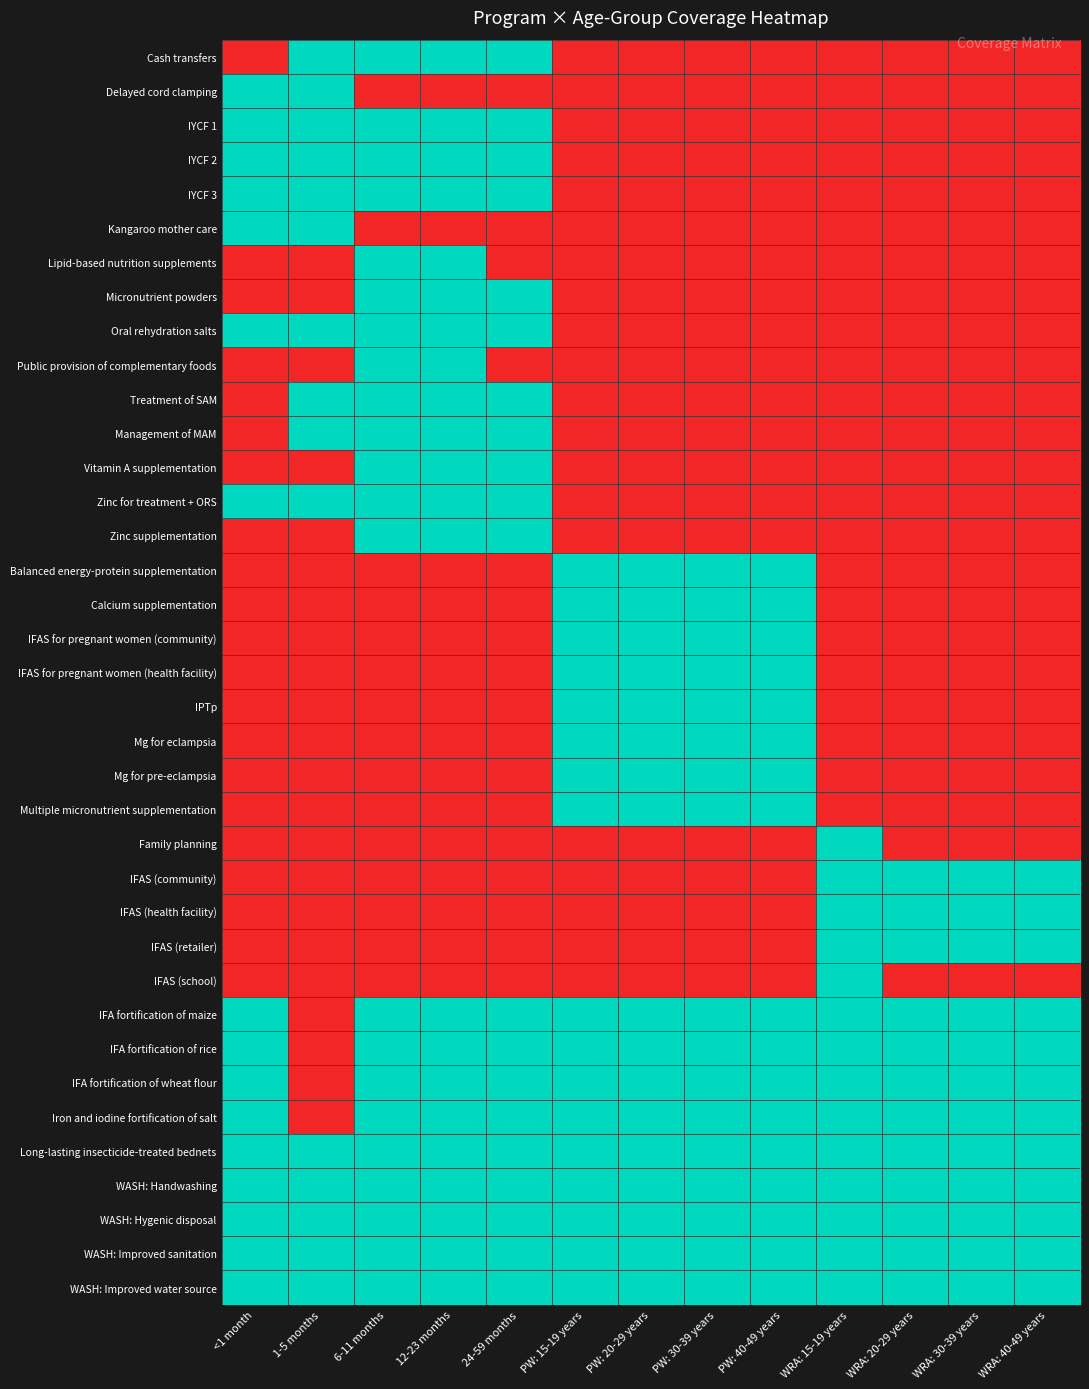

What is the spread (max minus min) of values at 12-23 months?

1